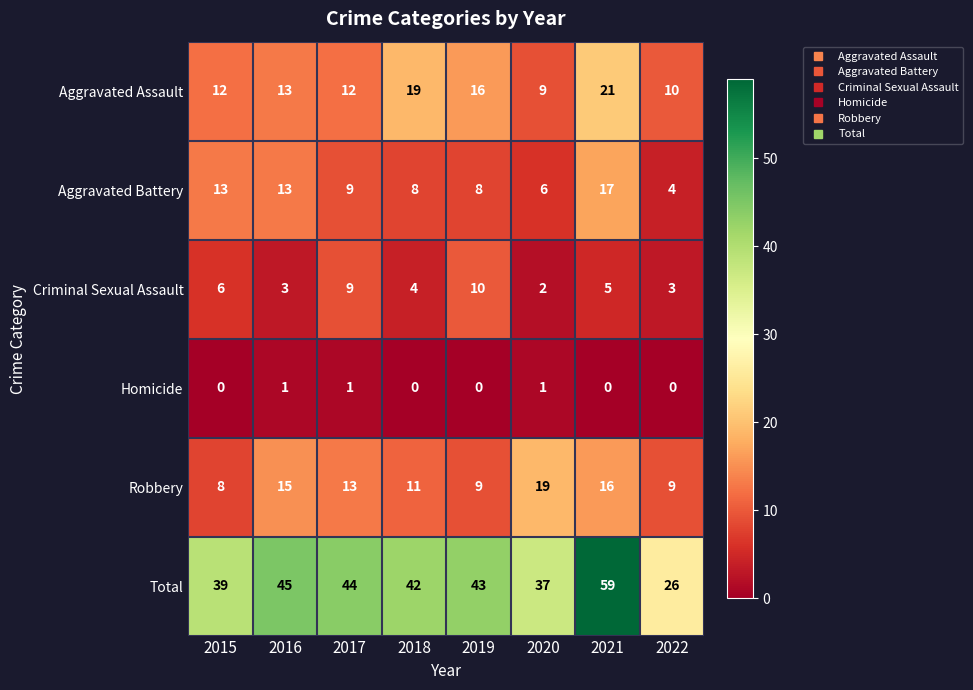

Which series has the largest total across all categories?

Total